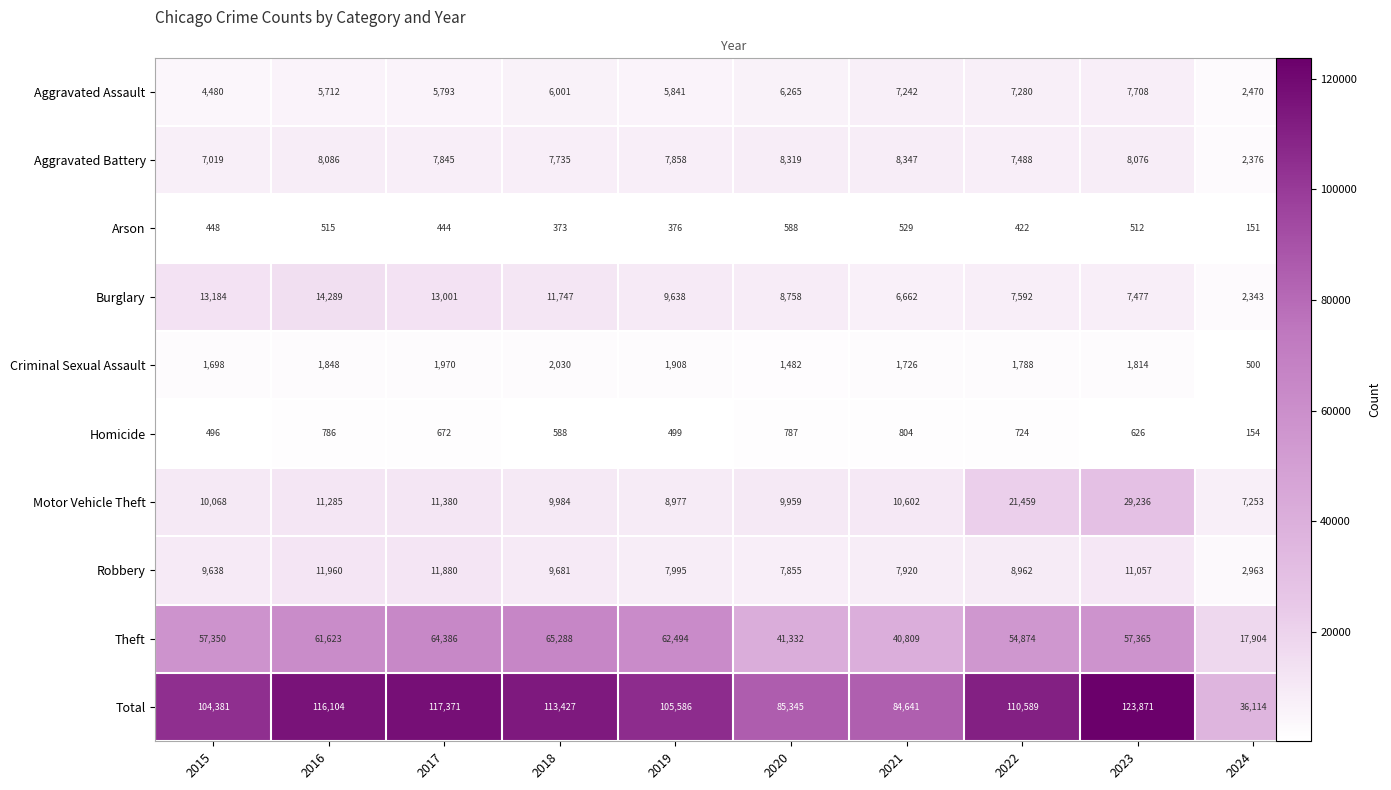

Rank the series at 2019 from lowest to highest value.

Arson, Homicide, Criminal Sexual Assault, Aggravated Assault, Aggravated Battery, Robbery, Motor Vehicle Theft, Burglary, Theft, Total